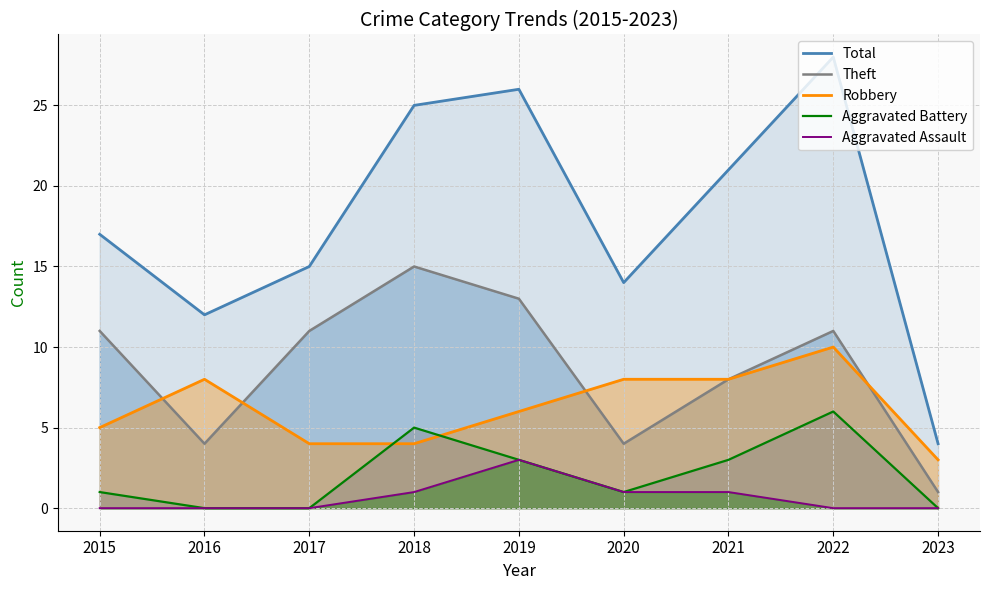

How many values in the Robbery series are below 6?

4